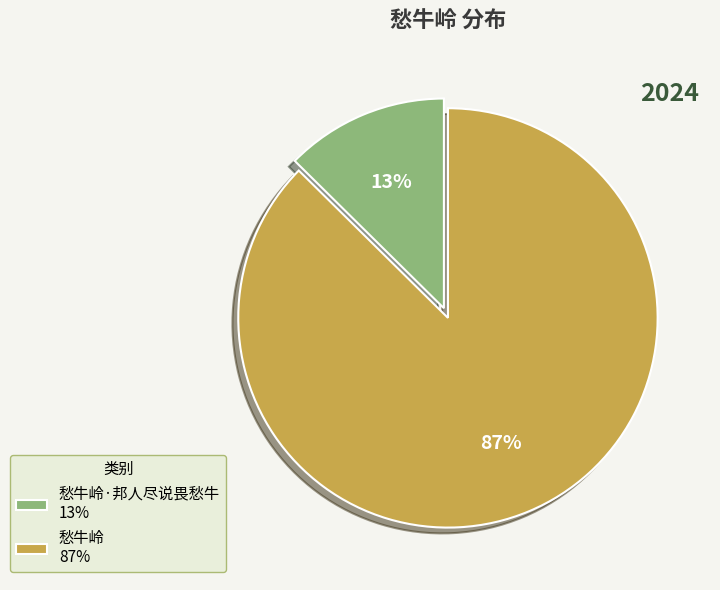

Which has a higher value, 愁牛岭 87% or 愁牛岭·邦人尽说畏愁牛 13%?

愁牛岭 87%